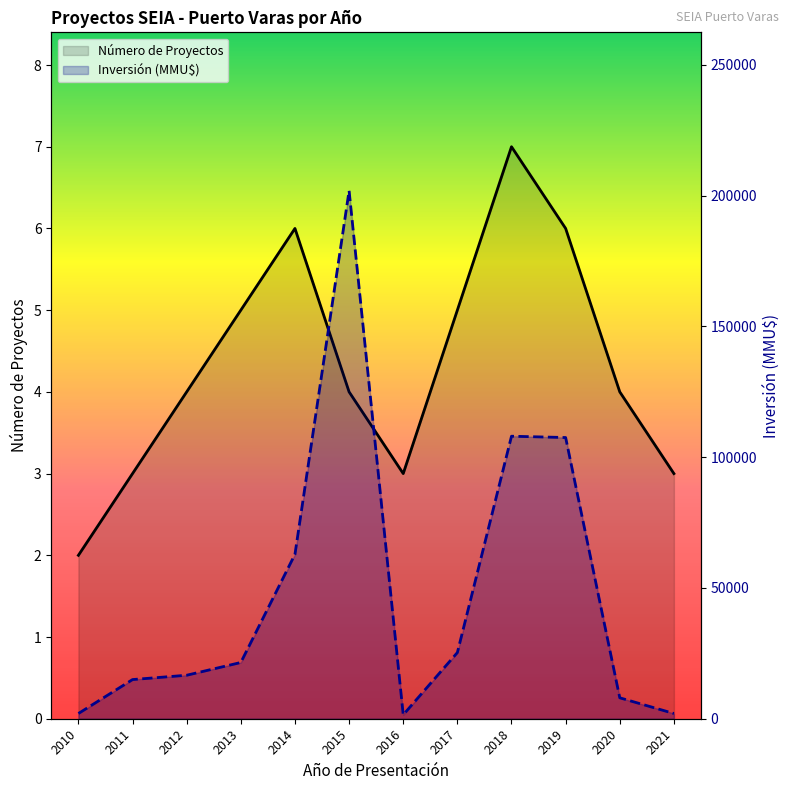

True or false: Inversión (MMU$) has a value of 62854 at 2014.

True